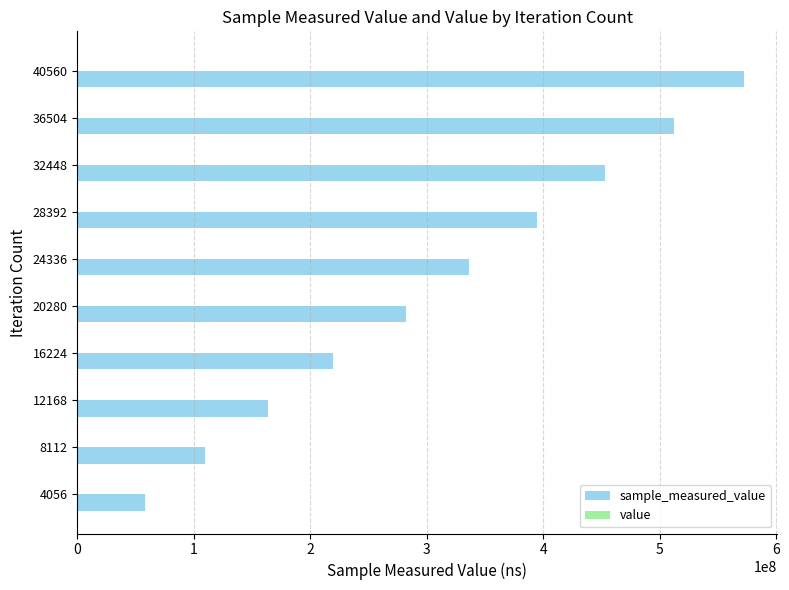

At which category is the sum across all series the highest?

40560